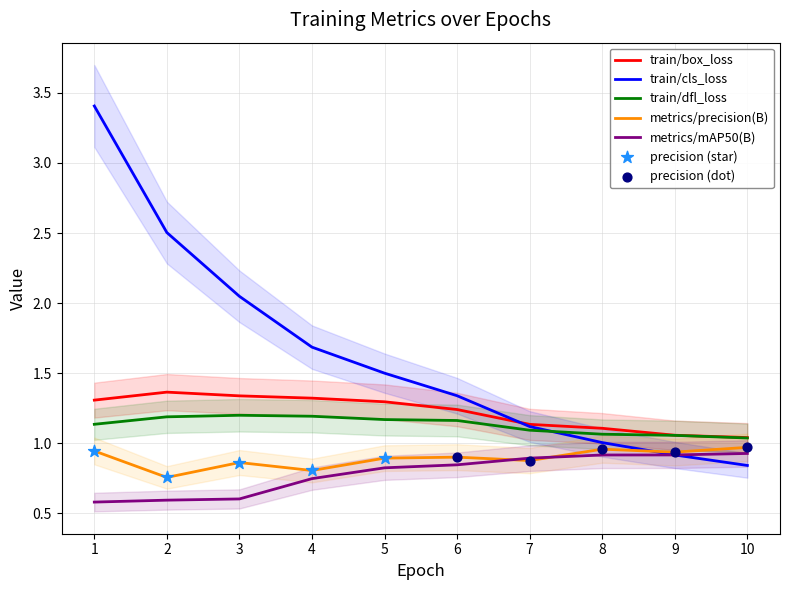

Which series has the largest total across all categories?

train/cls_loss